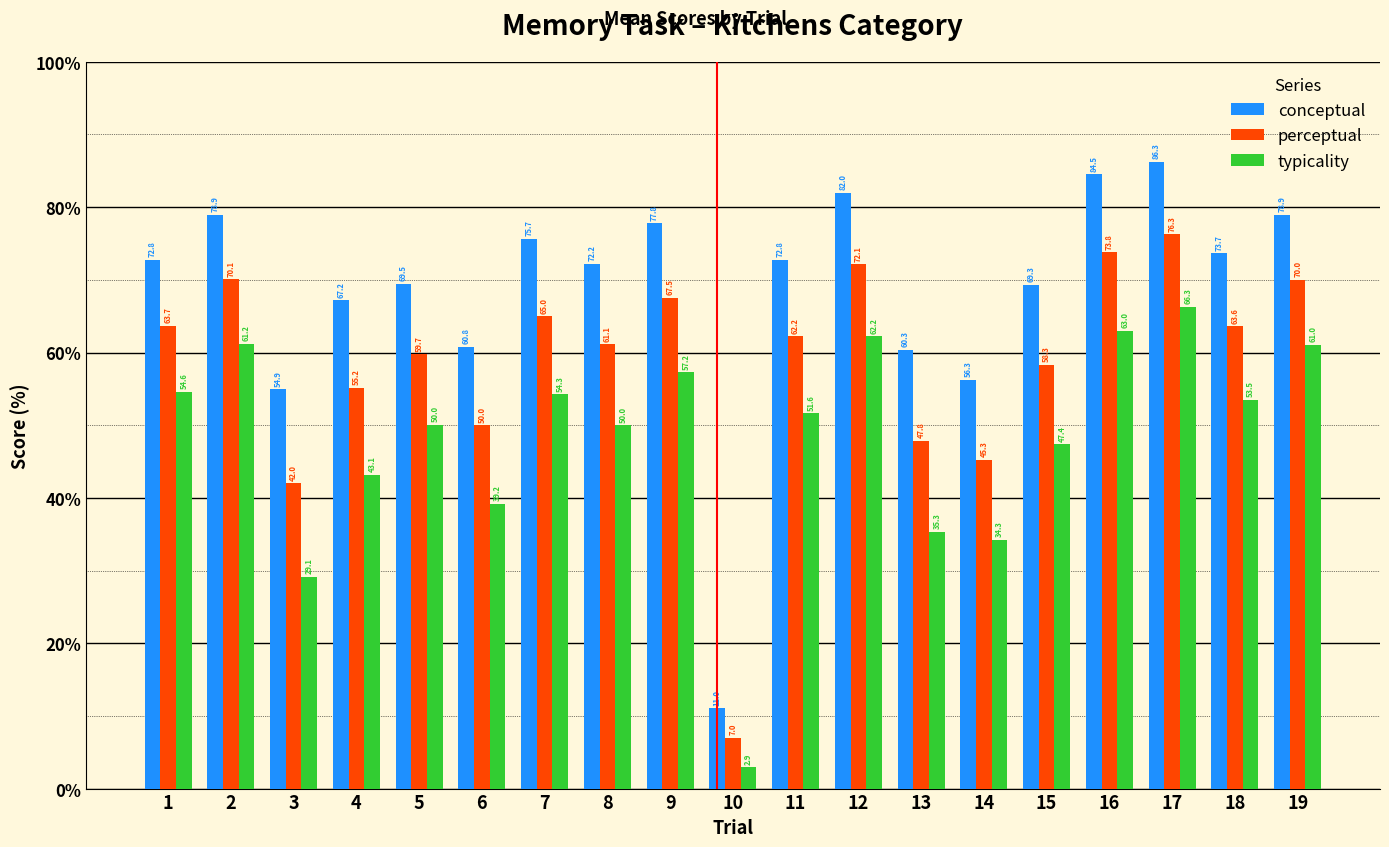

Which series changed the most between 10 and 14?

conceptual